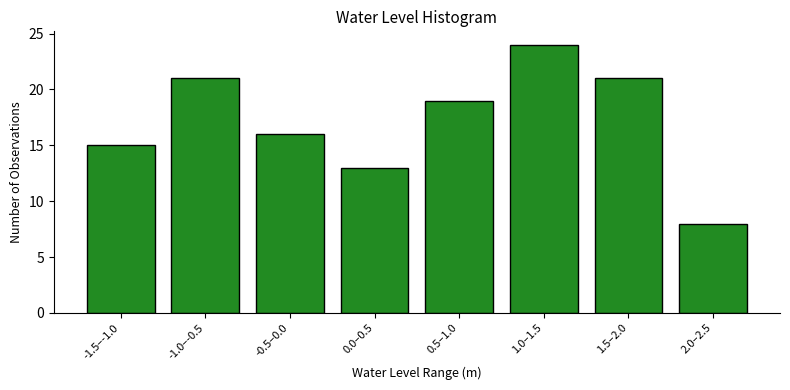

Reading right to left, what are all the values shown in this chart?

2.0–2.5=8	1.5–2.0=21	1.0–1.5=24	0.5–1.0=19	0.0–0.5=13	-0.5–0.0=16	-1.0–-0.5=21	-1.5–-1.0=15